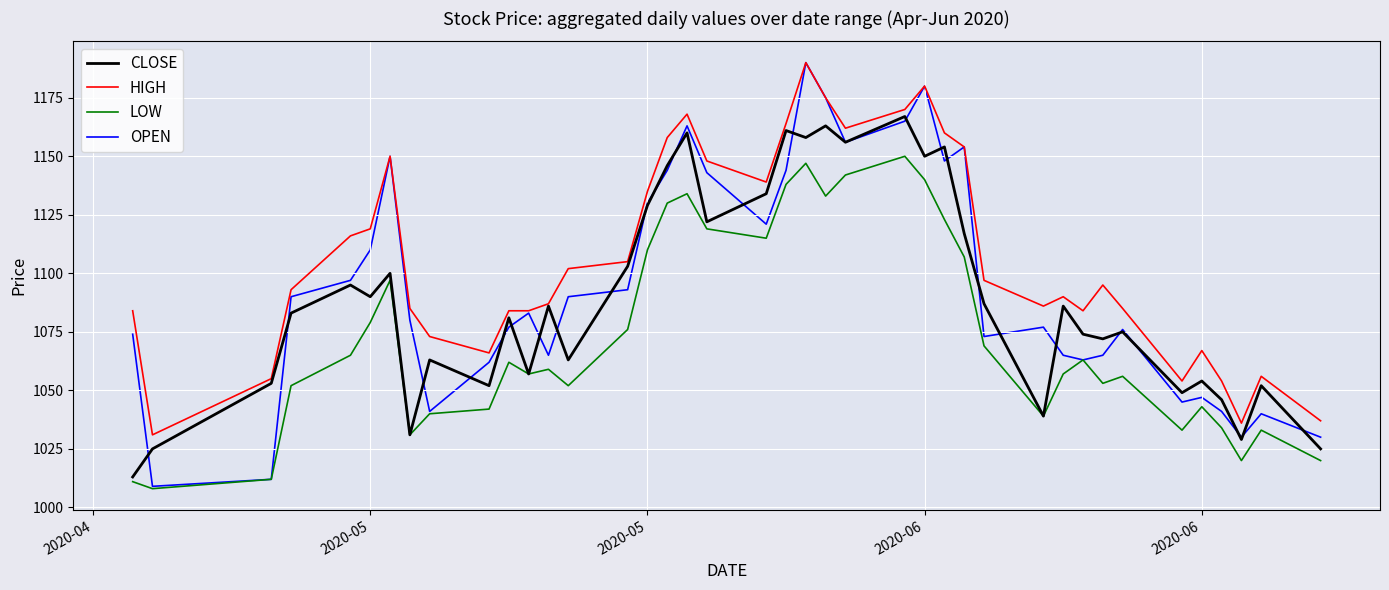

In CLOSE, how many points are higher than both neighbors (excluding endpoints)?

14